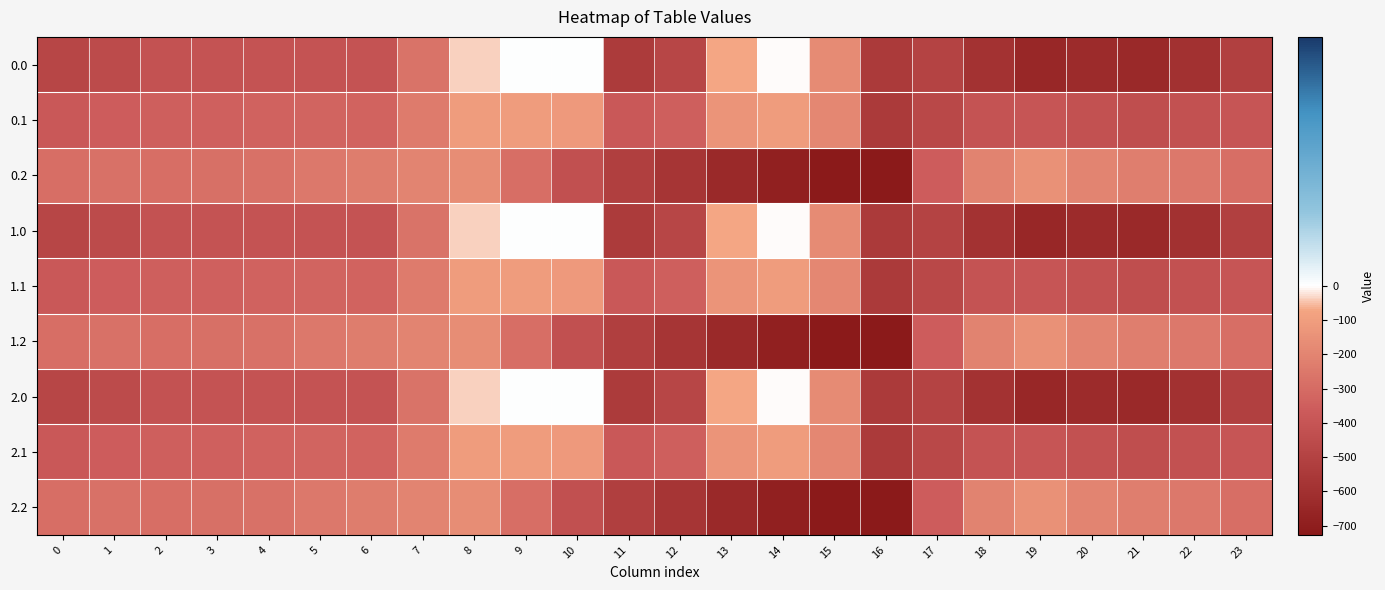

Reading left to right, what are all the values shown in this chart?

0.0: 0=-482.0	1=-449.5	2=-410.3	3=-404.4	4=-404.9	5=-403.8	6=-408.0	7=-270.7	8=-35.0	9=0.0	10=0.0	11=-544.3	12=-477.2	13=-70.2	14=-0.3	15=-172.8	16=-545.4	17=-494.8	18=-586.7	19=-649.2	20=-629.9	21=-638.4	22=-592.3	23=-511.3
0.1: 0=-384.6	1=-361.1	2=-347.9	3=-342.7	4=-339.6	5=-325.7	6=-332.2	7=-234.9	8=-102.3	9=-104.8	10=-114.0	11=-384.7	12=-350.8	13=-141.2	14=-105.5	15=-190.4	16=-547.3	17=-466.6	18=-405.4	19=-400.2	20=-414.5	21=-432.4	22=-419.9	23=-399.4
0.2: 0=-287.1	1=-272.7	2=-285.5	3=-281.0	4=-274.4	5=-245.0	6=-228.8	7=-199.0	8=-169.5	9=-288.5	10=-423.5	11=-520.6	12=-571.2	13=-640.4	14=-687.4	15=-725.8	16=-726.6	17=-362.4	18=-210.0	19=-151.0	20=-199.2	21=-226.4	22=-247.4	23=-287.5
1.0: 0=-482.0	1=-449.5	2=-410.3	3=-404.4	4=-404.9	5=-403.8	6=-408.0	7=-270.7	8=-35.0	9=0.0	10=0.0	11=-544.3	12=-477.2	13=-70.2	14=-0.3	15=-172.8	16=-545.4	17=-494.8	18=-586.7	19=-649.2	20=-629.9	21=-638.4	22=-592.3	23=-511.3
1.1: 0=-384.6	1=-361.1	2=-347.9	3=-342.7	4=-339.6	5=-325.7	6=-332.2	7=-234.9	8=-102.3	9=-104.8	10=-114.0	11=-384.7	12=-350.8	13=-141.2	14=-105.5	15=-190.4	16=-547.3	17=-466.6	18=-405.4	19=-400.2	20=-414.5	21=-432.4	22=-419.9	23=-399.4
1.2: 0=-287.1	1=-272.7	2=-285.5	3=-281.0	4=-274.4	5=-245.0	6=-228.8	7=-199.0	8=-169.5	9=-288.5	10=-423.5	11=-520.6	12=-571.2	13=-640.4	14=-687.4	15=-725.8	16=-726.6	17=-362.4	18=-210.0	19=-151.0	20=-199.2	21=-226.4	22=-247.4	23=-287.5
2.0: 0=-482.0	1=-449.5	2=-410.3	3=-404.4	4=-404.9	5=-403.8	6=-408.0	7=-270.7	8=-35.0	9=0.0	10=0.0	11=-544.3	12=-477.2	13=-70.2	14=-0.3	15=-172.8	16=-545.4	17=-494.8	18=-586.7	19=-649.2	20=-629.9	21=-638.4	22=-592.3	23=-511.3
2.1: 0=-384.6	1=-361.1	2=-347.9	3=-342.7	4=-339.6	5=-325.7	6=-332.2	7=-234.9	8=-102.3	9=-104.8	10=-114.0	11=-384.7	12=-350.8	13=-141.2	14=-105.5	15=-190.4	16=-547.3	17=-466.6	18=-405.4	19=-400.2	20=-414.5	21=-432.4	22=-419.9	23=-399.4
2.2: 0=-287.1	1=-272.7	2=-285.5	3=-281.0	4=-274.4	5=-245.0	6=-228.8	7=-199.0	8=-169.5	9=-288.5	10=-423.5	11=-520.6	12=-571.2	13=-640.4	14=-687.4	15=-725.8	16=-726.6	17=-362.4	18=-210.0	19=-151.0	20=-199.2	21=-226.4	22=-247.4	23=-287.5